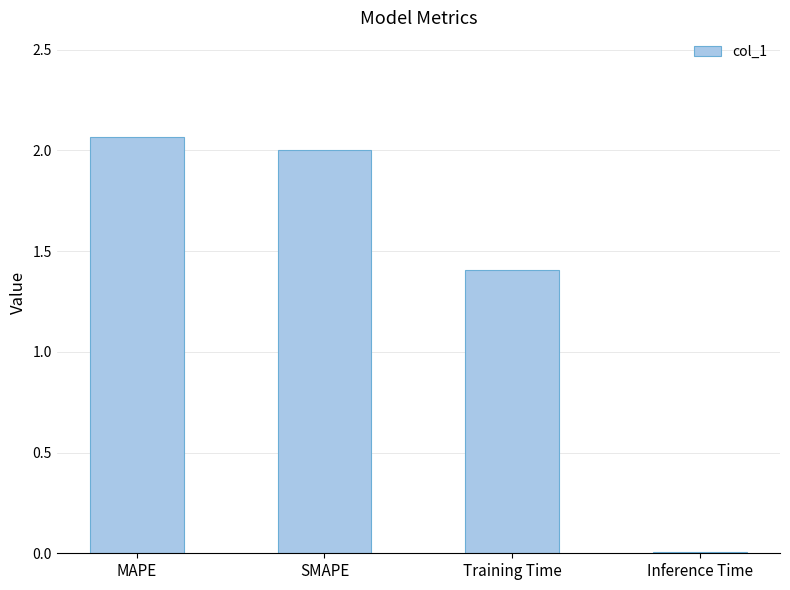

What is the sum of all values?

5.5